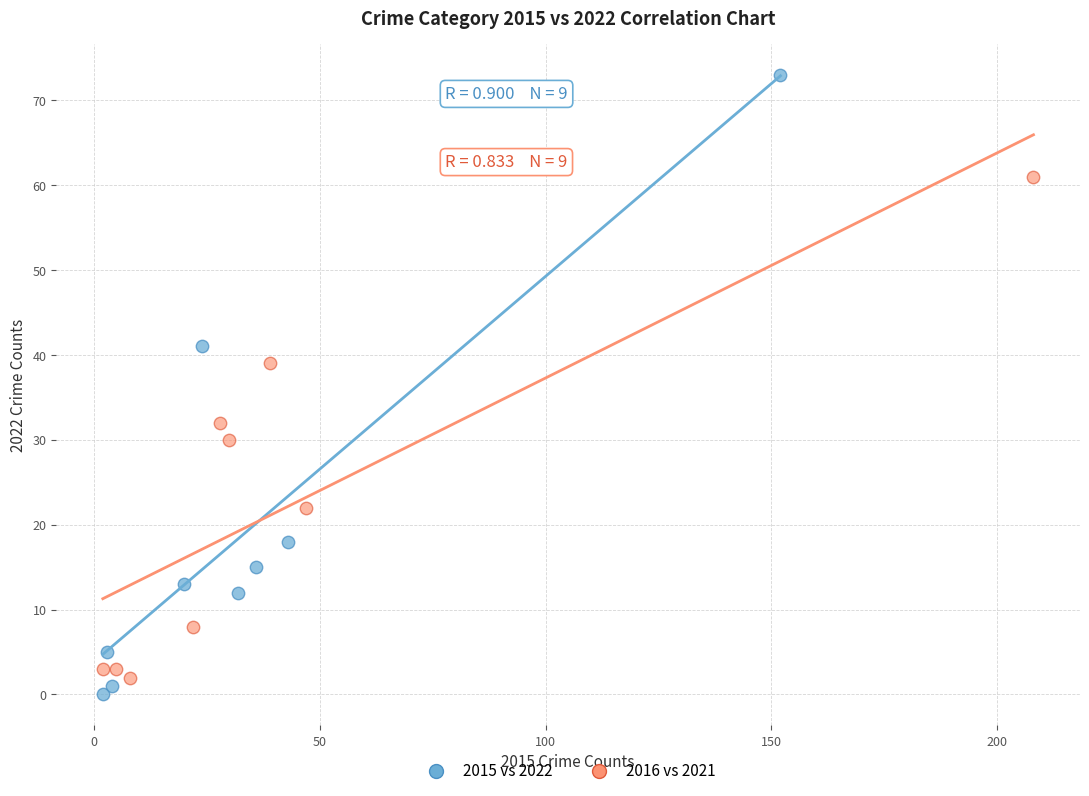

Which series has the largest Y range (max minus min)?

2015 vs 2022